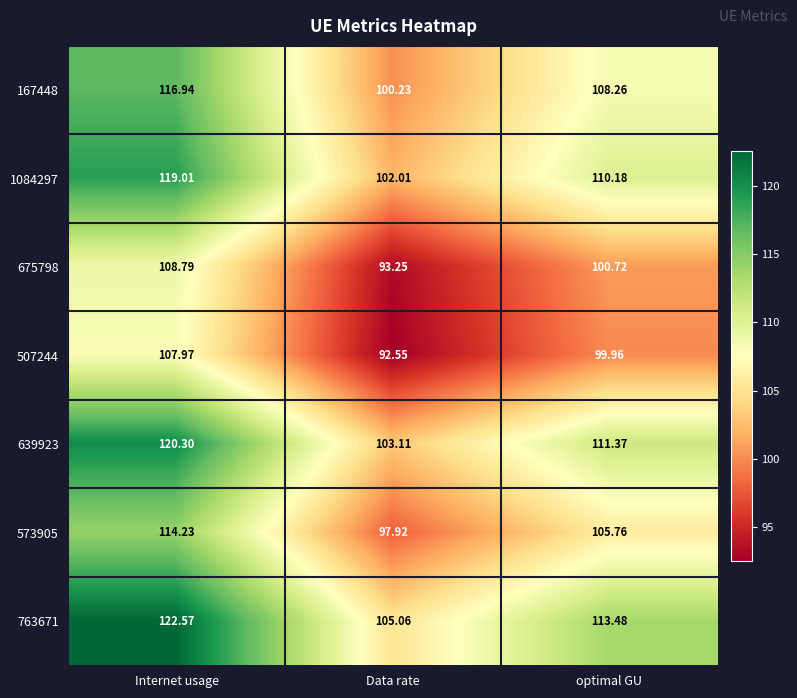

At which label is 573905 closest to 106?

optimal GU